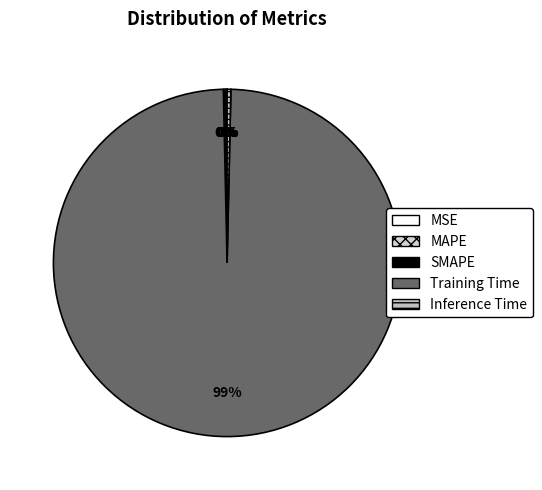

To the nearest percent, what is the average slice percentage?

20%